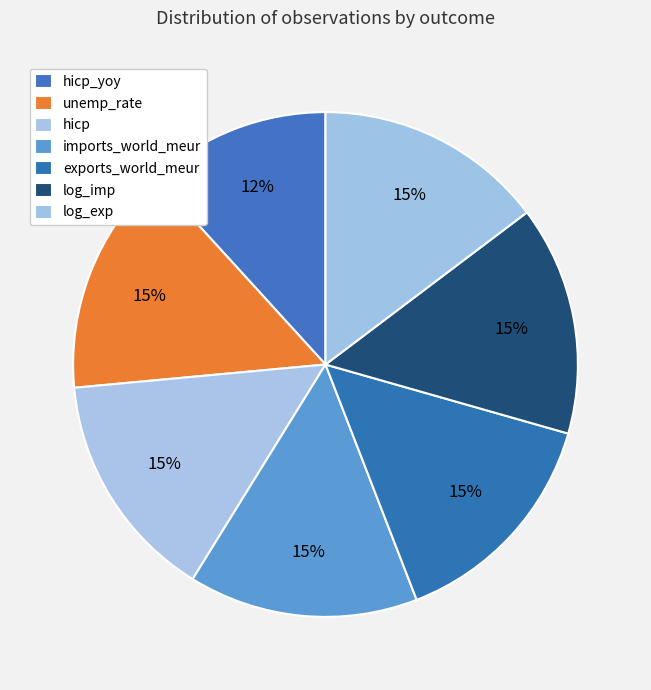

Count the number of slices in the pie.

7